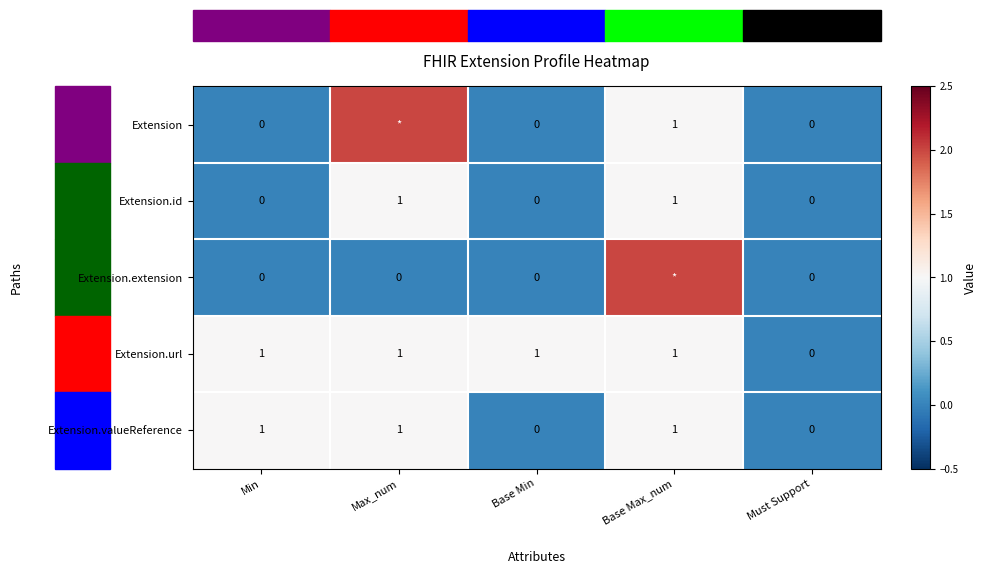

Count the Extension.id values in the range 0 to 1.

5